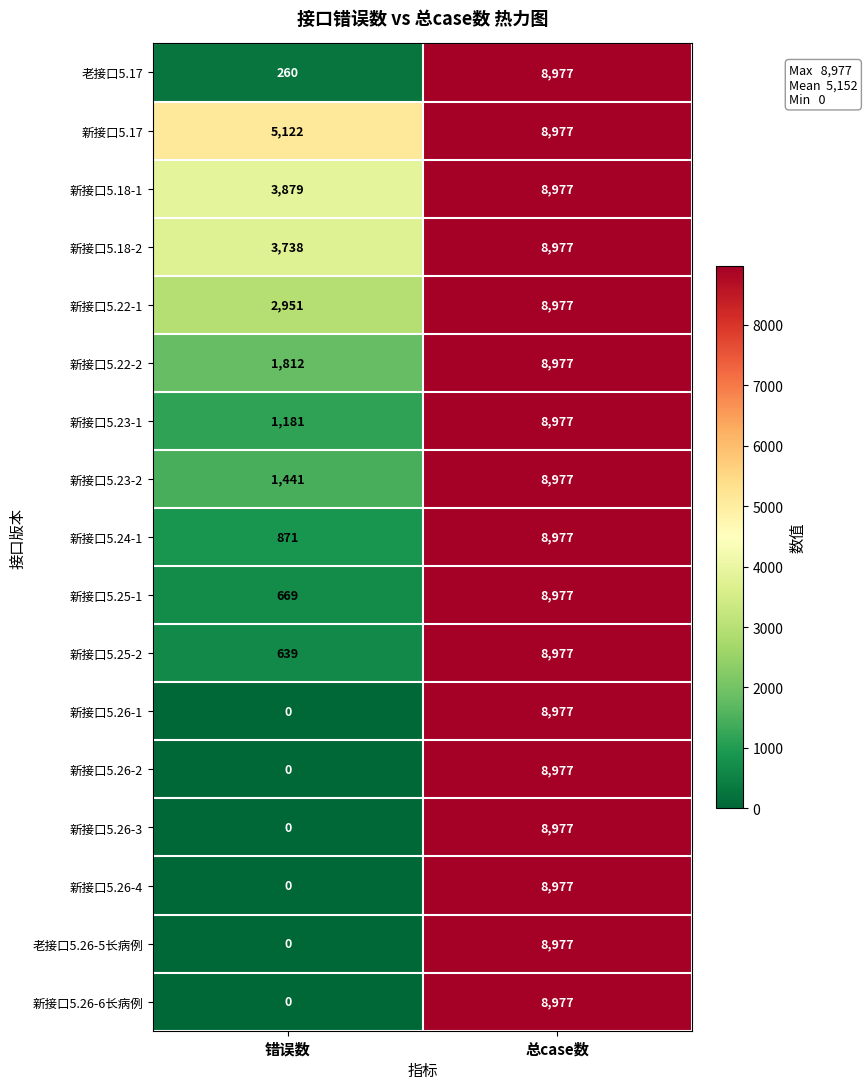

At how many categories does at least one series exceed 2655?

2